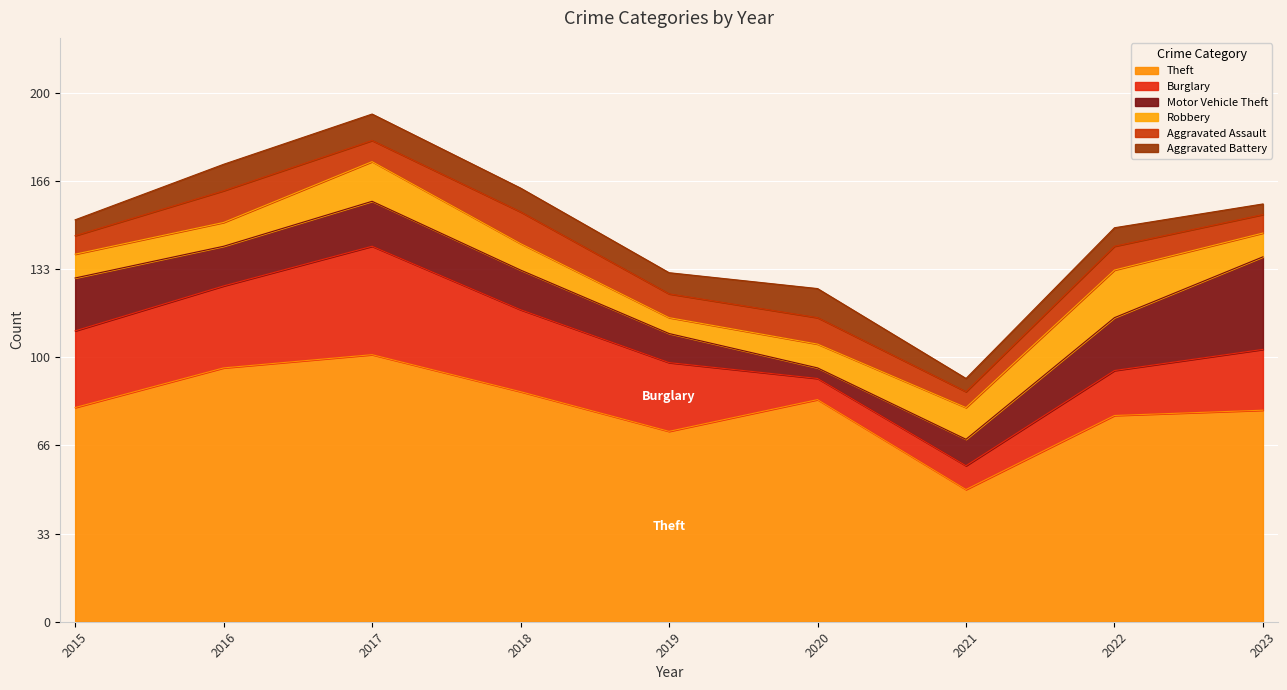

At which label is Motor Vehicle Theft closest to 19?

2015